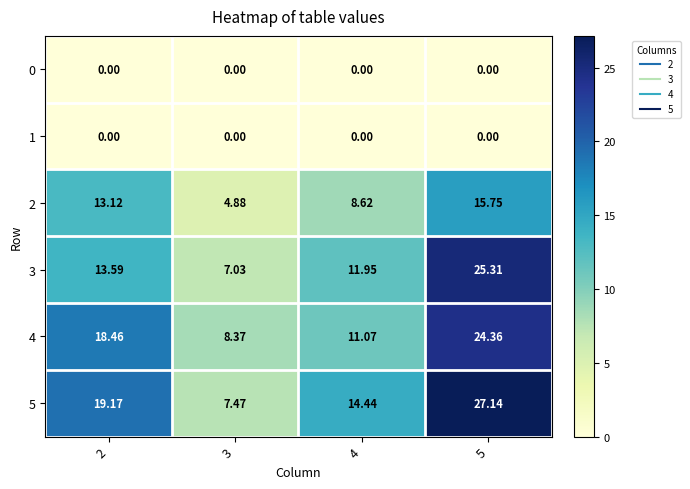

How many distinct data groups are displayed?

6